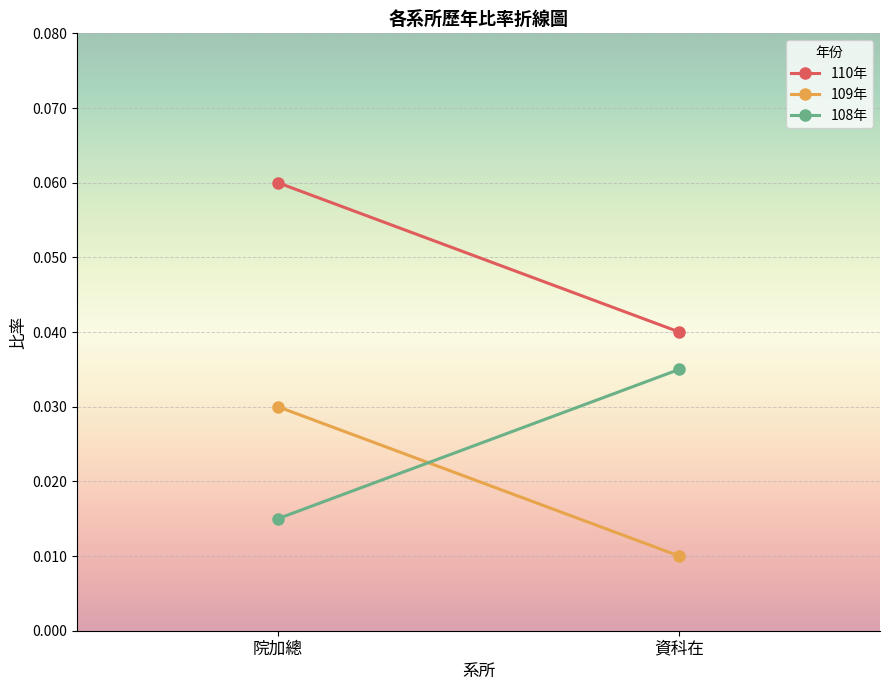

Is this an area chart (filled region under the line)?

No